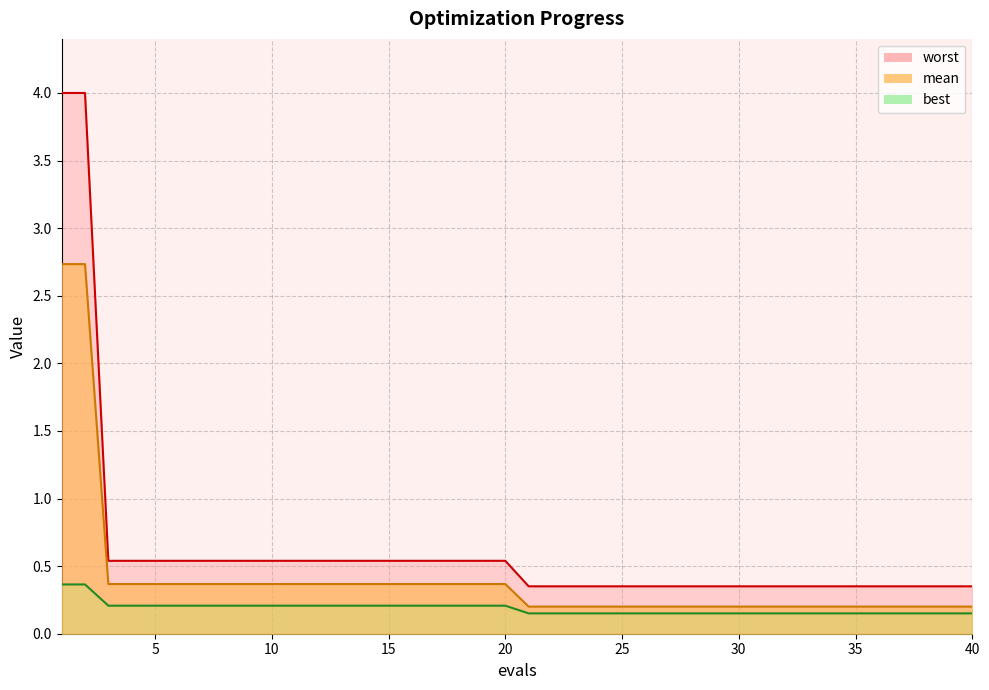

True or false: worst and best intersect in this chart.

False